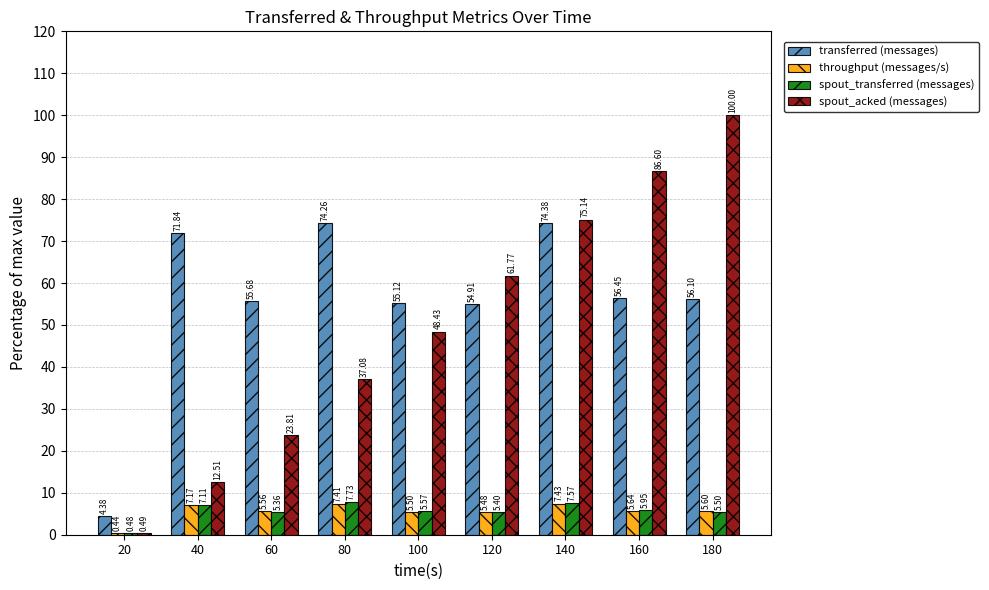

What is the maximum value for spout_acked (messages)?

100.0